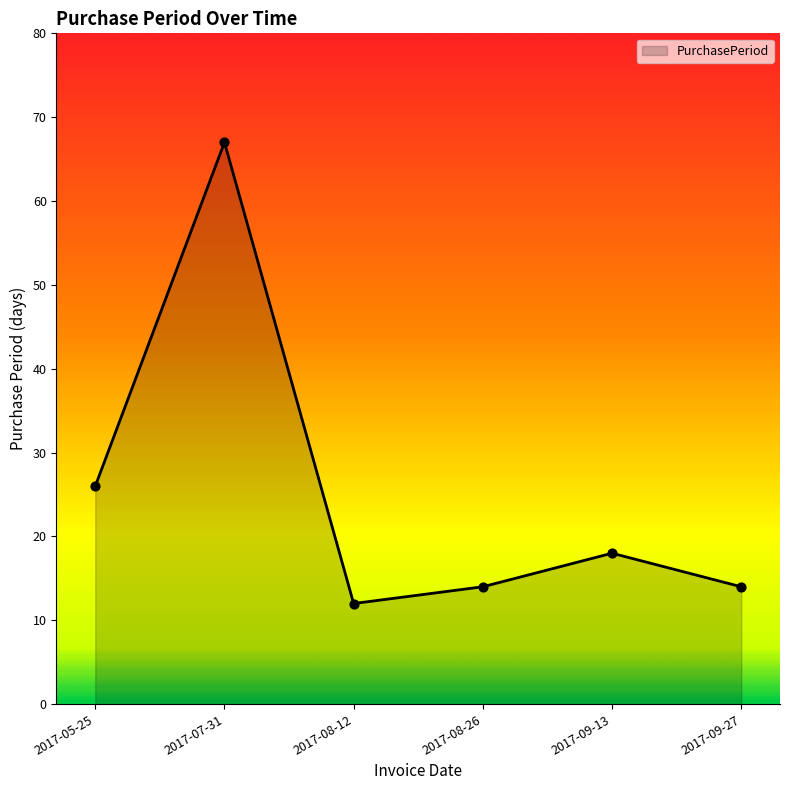

What is the ratio of the value at 2017-05-25 to the value at 2017-09-27?

1.9